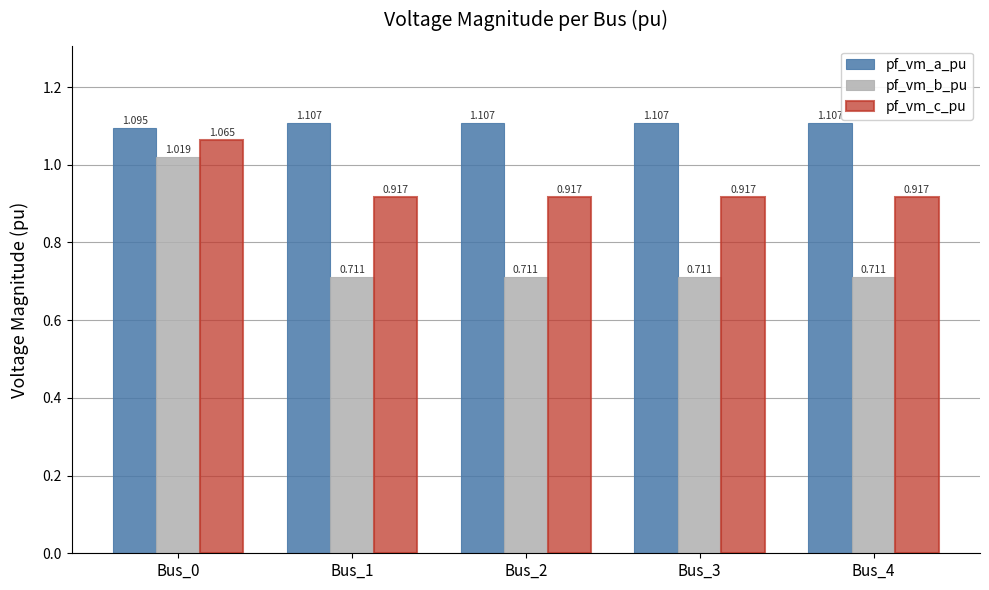

Which series has the widest spread of values?

pf_vm_b_pu